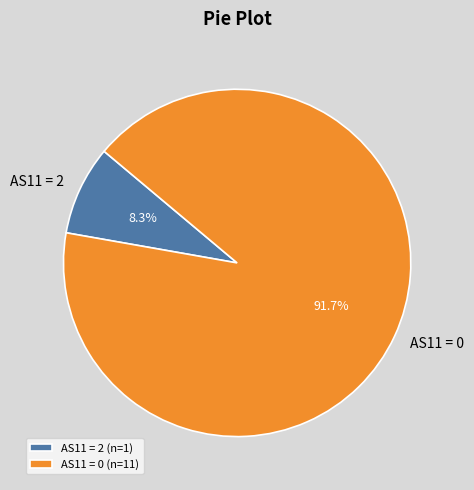

Count the number of slices in the pie.

2